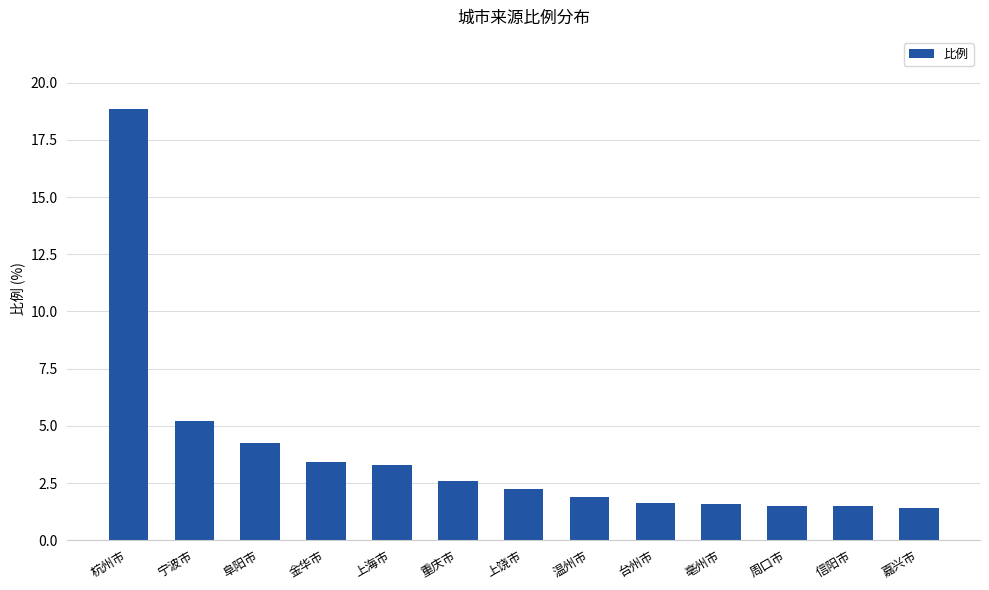

What is the label of the 7th bar from the left?

上饶市